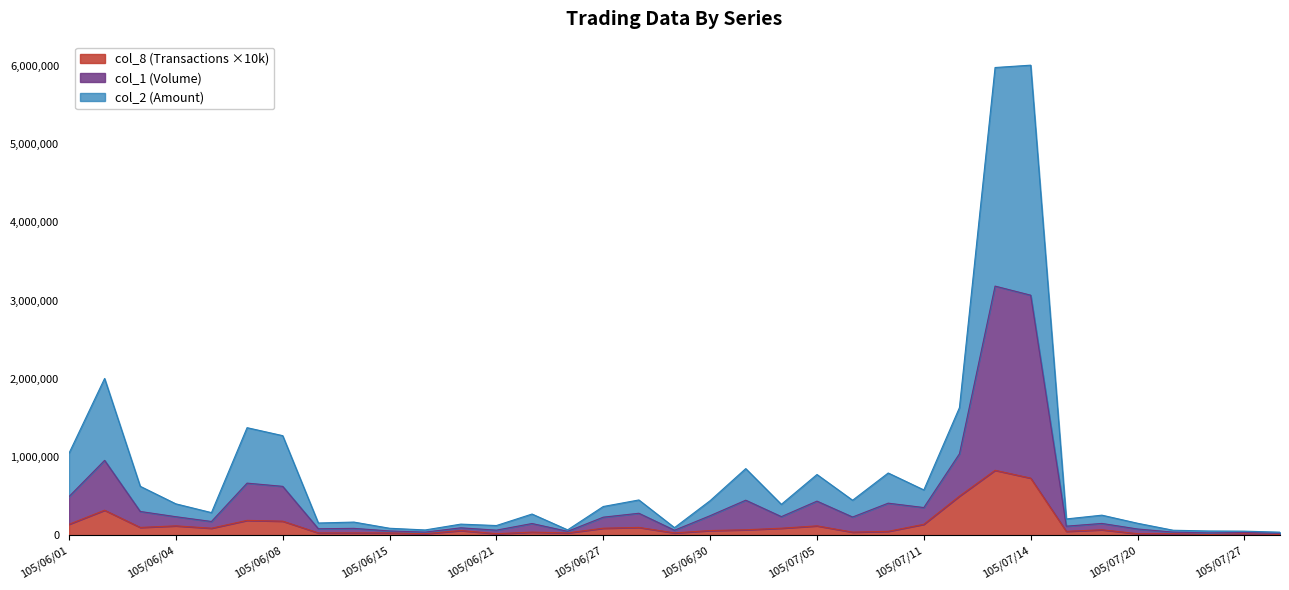

Reading left to right, list all the values displayed in this chart.

col_1 (Volume): 105/06/01=1047830	105/06/02=2003910	105/06/03=625580	105/06/04=401490	105/06/06=289290	105/06/07=1374800	105/06/08=1272880	105/06/13=156550	105/06/14=168370	105/06/15=89450	105/06/16=67700	105/06/17=142250	105/06/21=124150	105/06/23=271100	105/06/24=68850	105/06/27=367420	105/06/28=451030	105/06/29=97340	105/06/30=441810	105/07/01=851720	105/07/04=395000	105/07/05=776350	105/07/06=447400	105/07/07=795600	105/07/11=579280	105/07/12=1631180	105/07/13=5977460	105/07/14=6007420	105/07/18=208340	105/07/19=256720	105/07/20=153400	105/07/25=64000	105/07/26=54400	105/07/27=52300	105/07/29=39400
col_2 (Amount): 105/06/01=494000	105/06/02=957000	105/06/03=304000	105/06/04=237000	105/06/06=176000	105/06/07=666000	105/06/08=625000	105/06/13=83000	105/06/14=88000	105/06/15=55000	105/06/16=40000	105/06/17=95000	105/06/21=65000	105/06/23=150000	105/06/24=50000	105/06/27=231000	105/06/28=281000	105/06/29=64000	105/06/30=250000	105/07/01=448000	105/07/04=238000	105/07/05=436000	105/07/06=233000	105/07/07=410000	105/07/11=354000	105/07/12=1041000	105/07/13=3184000	105/07/14=3068000	105/07/18=116000	105/07/19=151000	105/07/20=80000	105/07/25=40000	105/07/26=30000	105/07/27=35000	105/07/29=25000
col_8 (Transactions): 105/06/01=140000	105/06/02=320000	105/06/03=100000	105/06/04=120000	105/06/06=90000	105/06/07=190000	105/06/08=180000	105/06/13=30000	105/06/14=30000	105/06/15=30000	105/06/16=20000	105/06/17=60000	105/06/21=20000	105/06/23=40000	105/06/24=30000	105/06/27=90000	105/06/28=100000	105/06/29=30000	105/06/30=60000	105/07/01=70000	105/07/04=90000	105/07/05=120000	105/07/06=40000	105/07/07=50000	105/07/11=140000	105/07/12=500000	105/07/13=830000	105/07/14=730000	105/07/18=50000	105/07/19=70000	105/07/20=20000	105/07/25=20000	105/07/26=10000	105/07/27=20000	105/07/29=10000